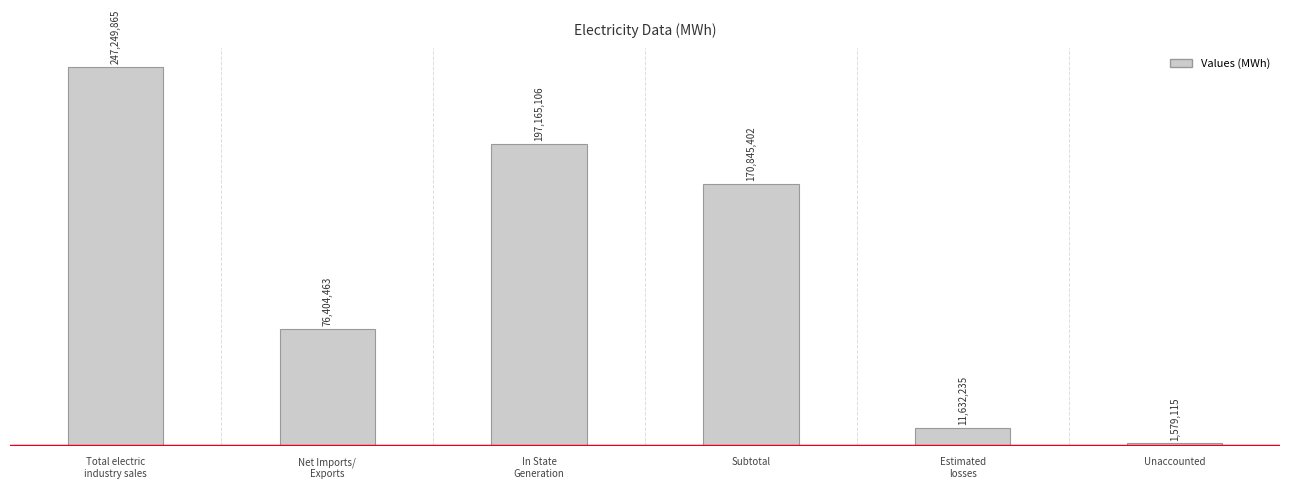

Reading left to right, transcribe all the data shown in this chart.

247249865	76404463	197165106	170845402	11632235	1579115